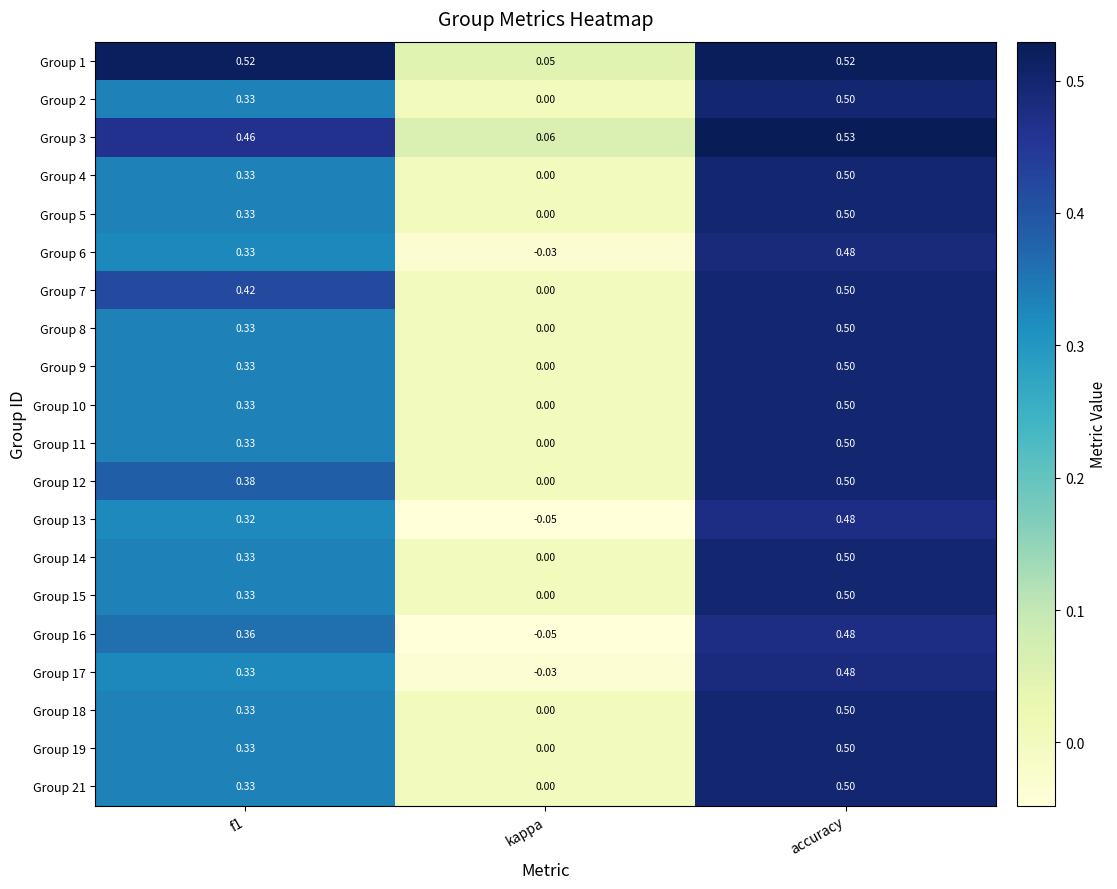

At which category is the sum across all series the highest?

accuracy